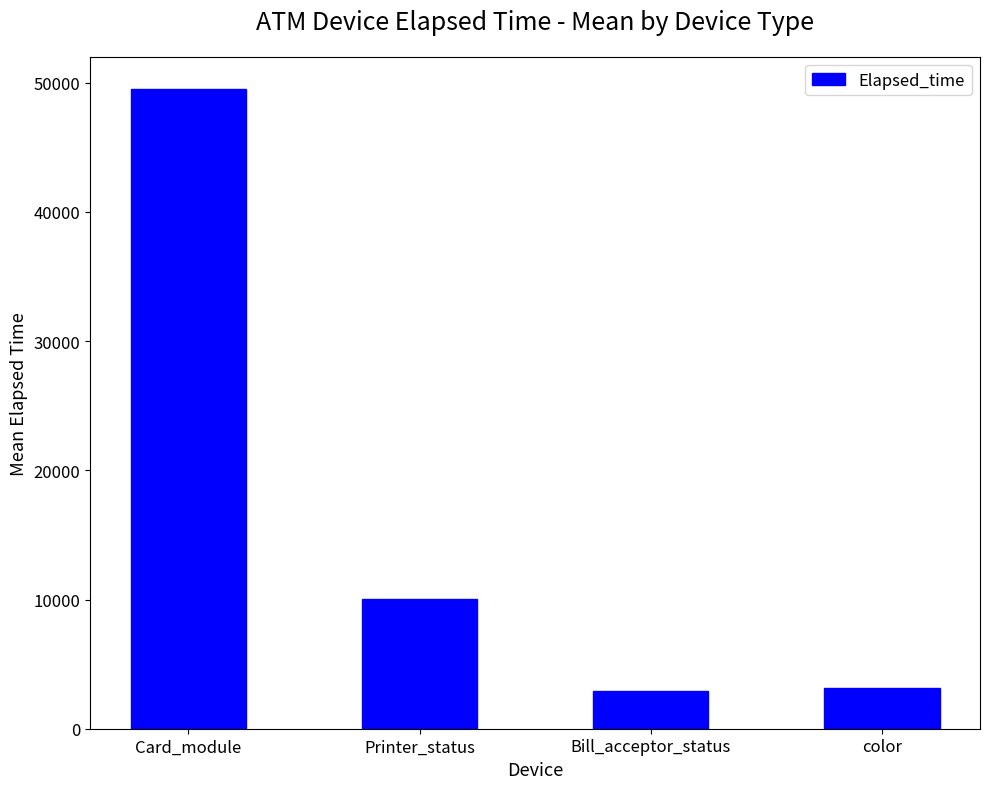

At which category does the chart reach its peak across all series?

Card_module